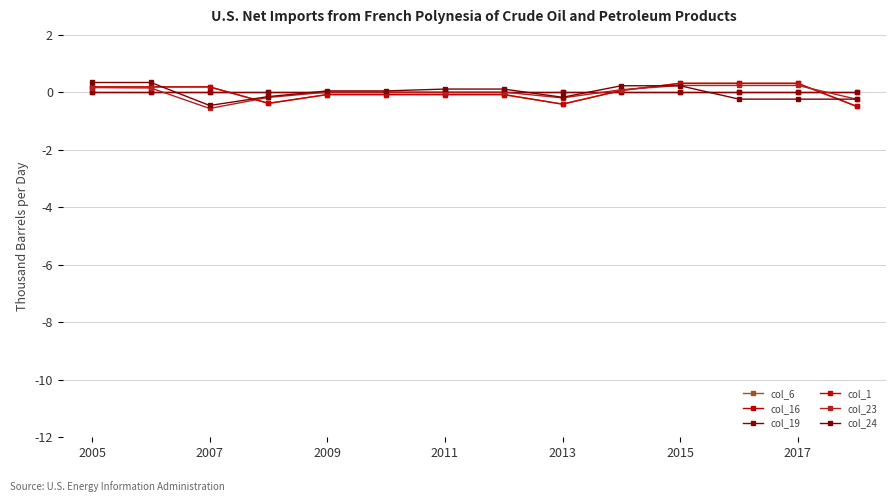

Where do col_1 and col_19 first cross each other?

2009 and 2011